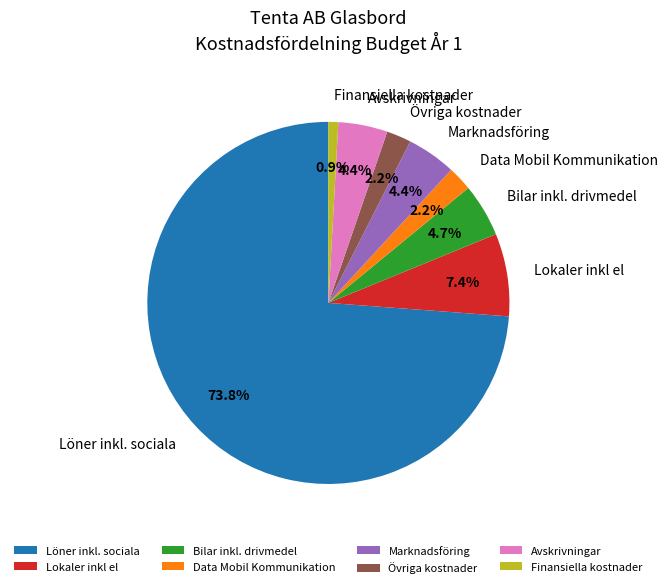

To the nearest percent, what is the combined percentage of Bilar inkl. drivmedel and Marknadsföring?

9%